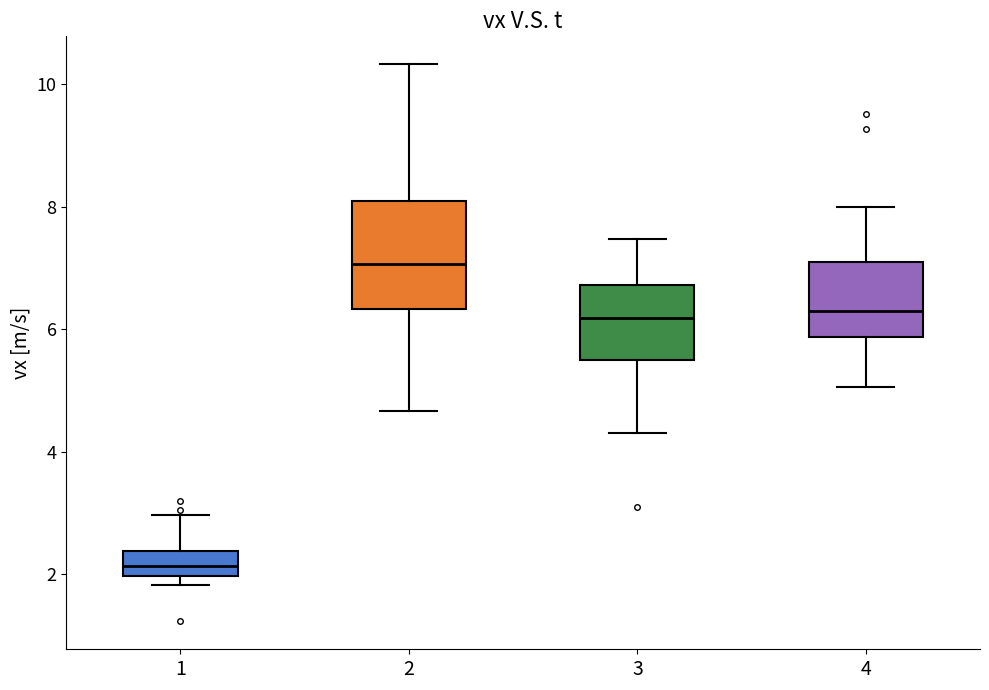

Where is the upper edge of the box at x = 2 on the y-axis? The values are not printed on the chart, so give them approximately, as read against the axis.

8.0